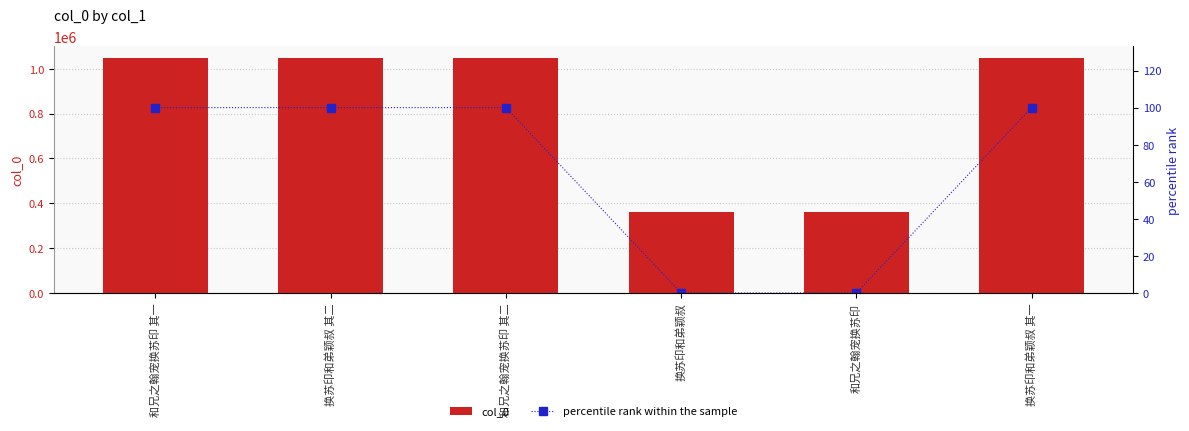

At which label is col_0 closest to 703988?

换苏印和弟颖叔 其一